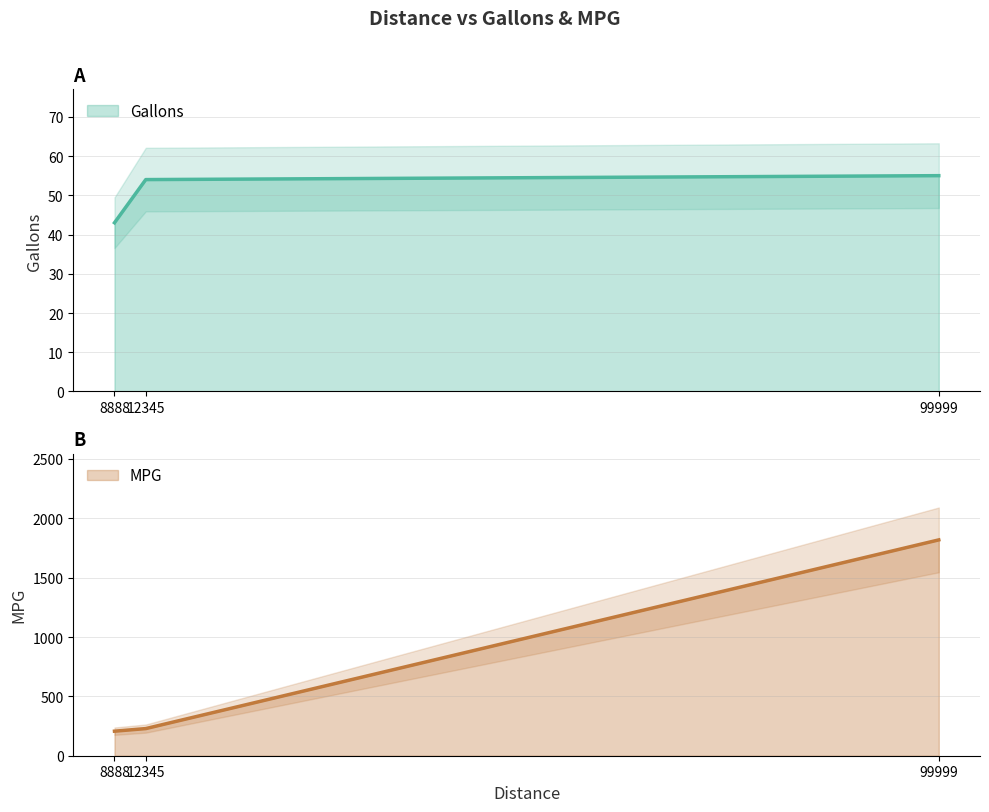

What is the difference between the second highest and minimum values in the Gallons series?

11.0